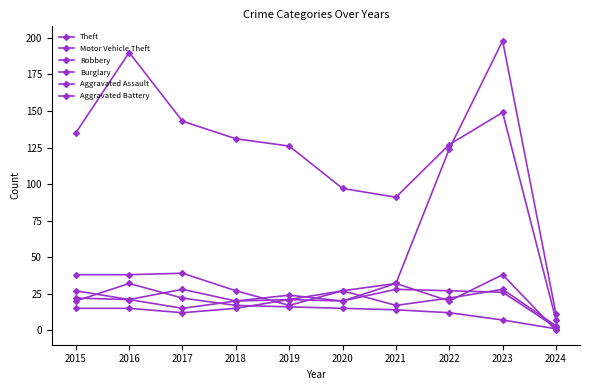

Which series has the widest spread of values?

Motor Vehicle Theft